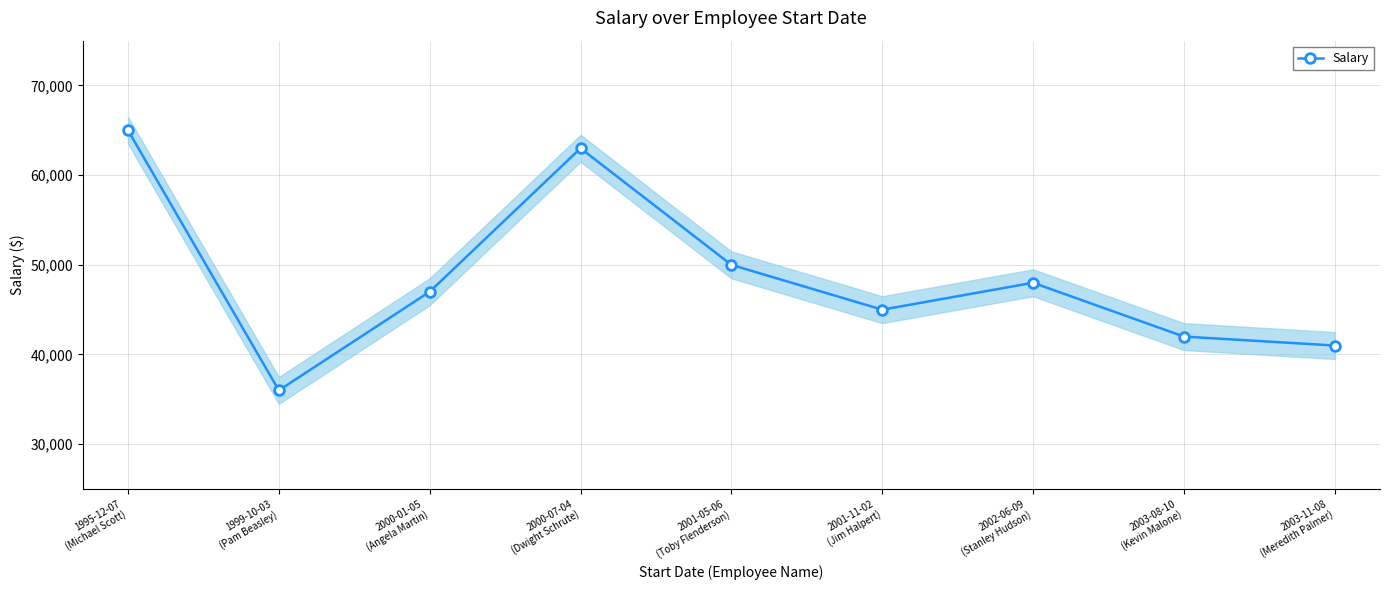

What is the change in value from 2002-06-09
(Stanley Hudson) to 2003-11-08
(Meredith Palmer)?

-7000